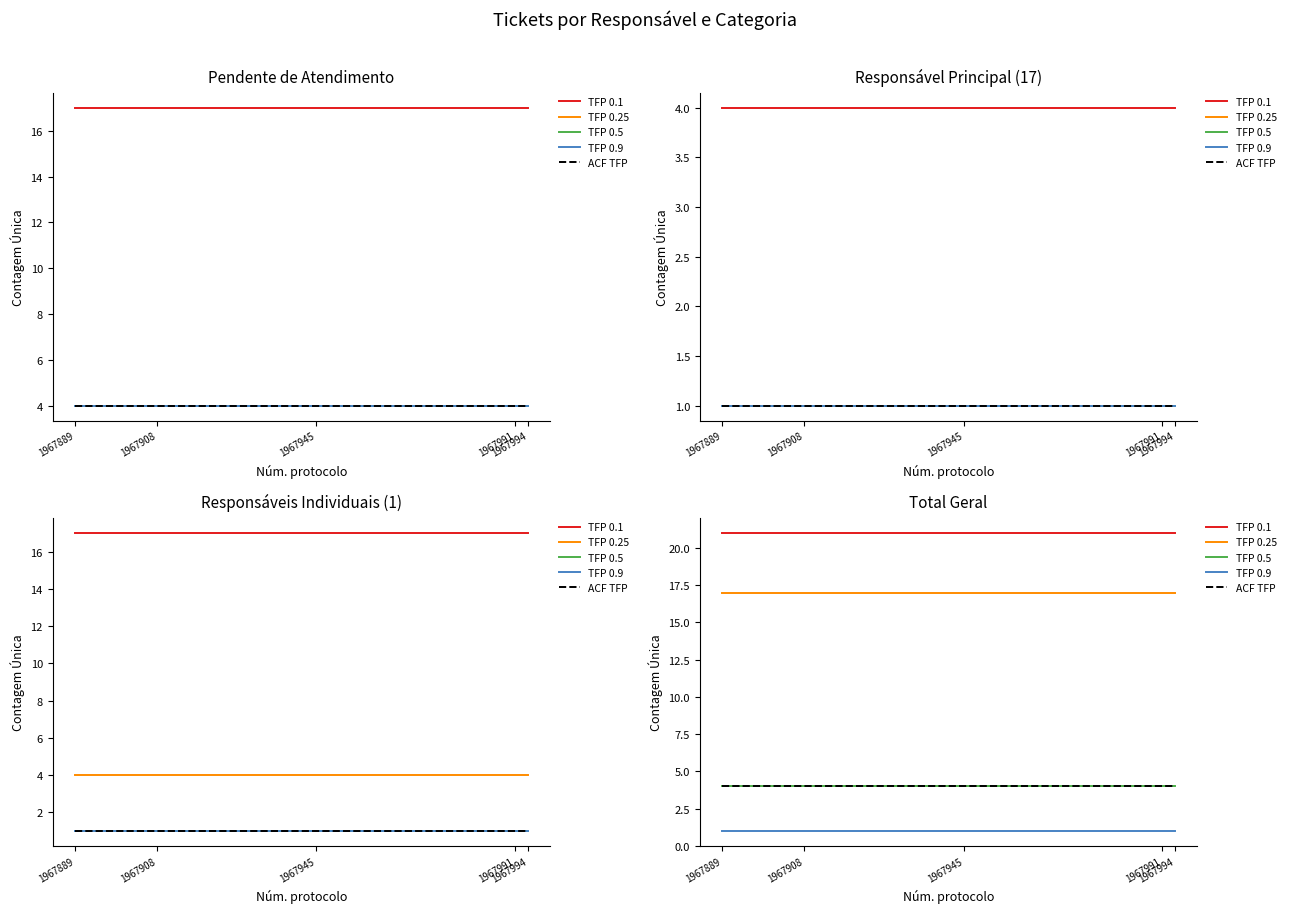

At 1967908, list the series in order from largest to smallest.

TFP 0.1, TFP 0.25, TFP 0.5, ACF TFP, TFP 0.9